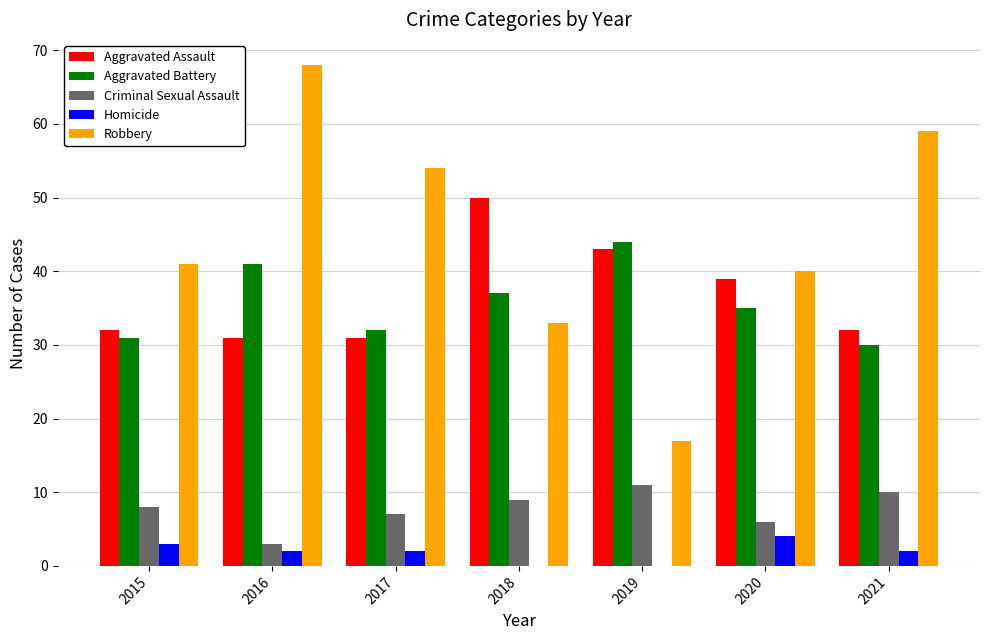

What value does the Aggravated Battery series have at 2017?

32